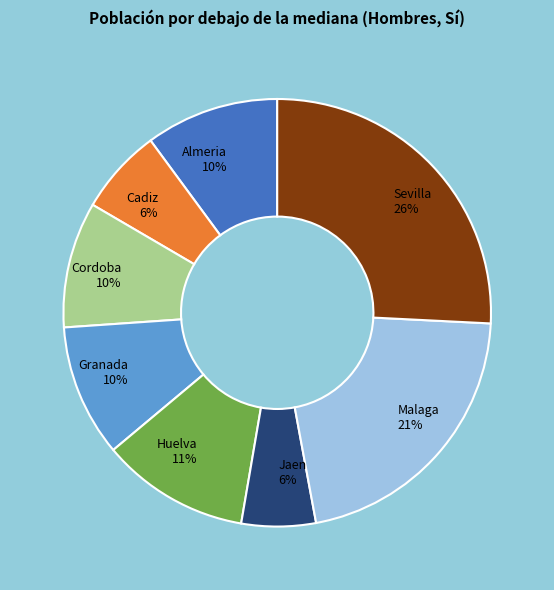

To the nearest percent, what portion does Sevilla represent?

26%